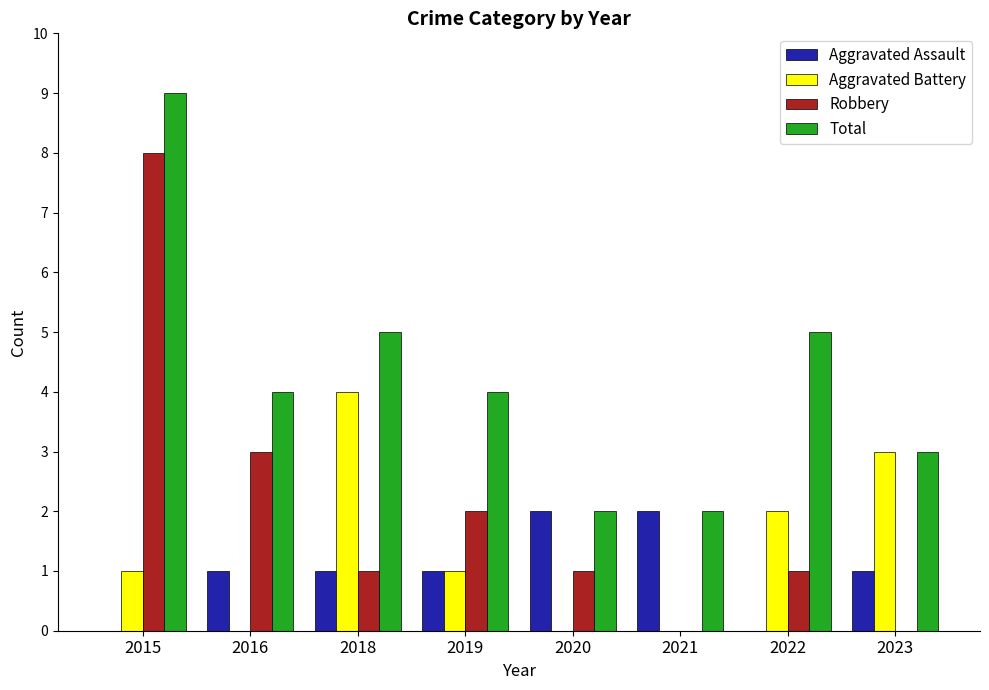

At which label does Total reach its peak?

2015